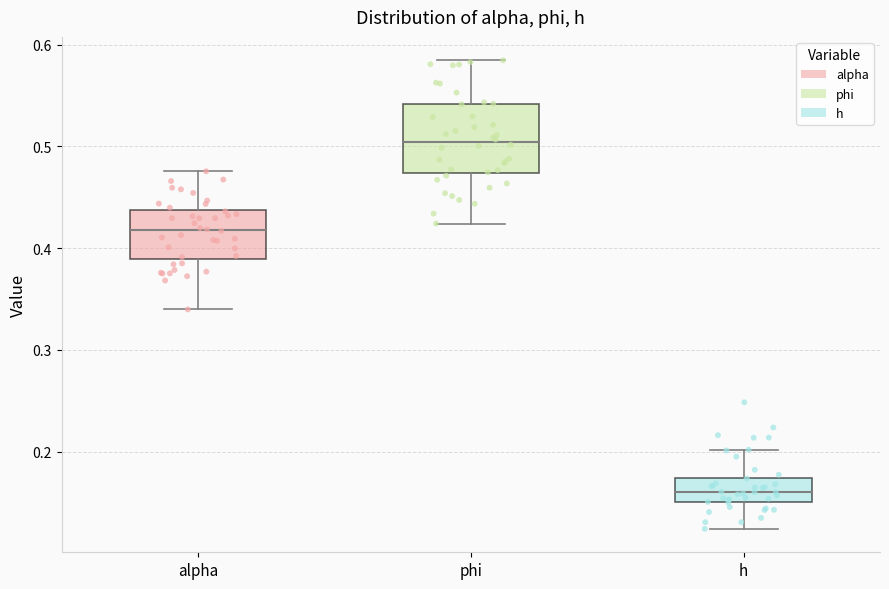

Reading left to right, transcribe this box plot: for each box, give where its median line is, the range the box spans, and where its two whiskers end, as read against the y-axis. The values are not printed on the chart, so give them approximately, as read against the axis.

alpha: median 0.42, box 0.39 to 0.44, whiskers 0.34 to 0.48
phi: median 0.50, box 0.47 to 0.54, whiskers 0.42 to 0.58
h: median 0.16, box 0.15 to 0.17, whiskers 0.12 to 0.20